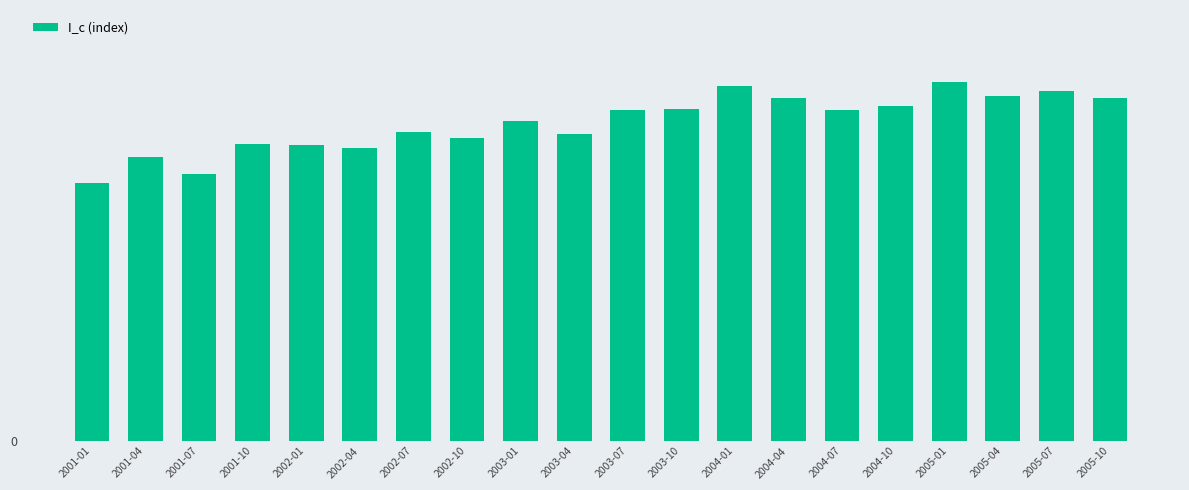

What is the sum of all values?

1918.0